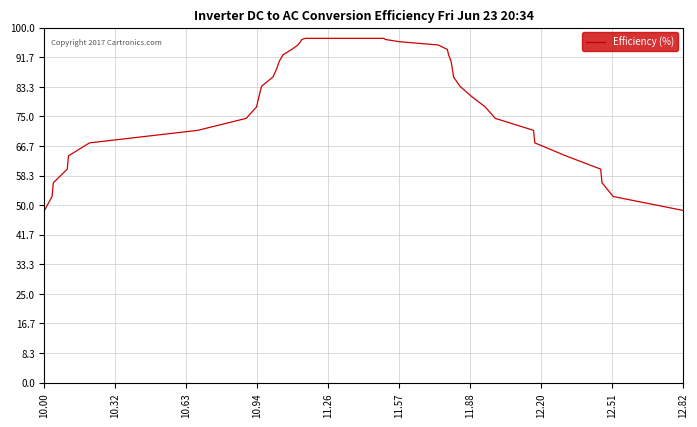

What is the difference between the maximum and minimum values?

48.5